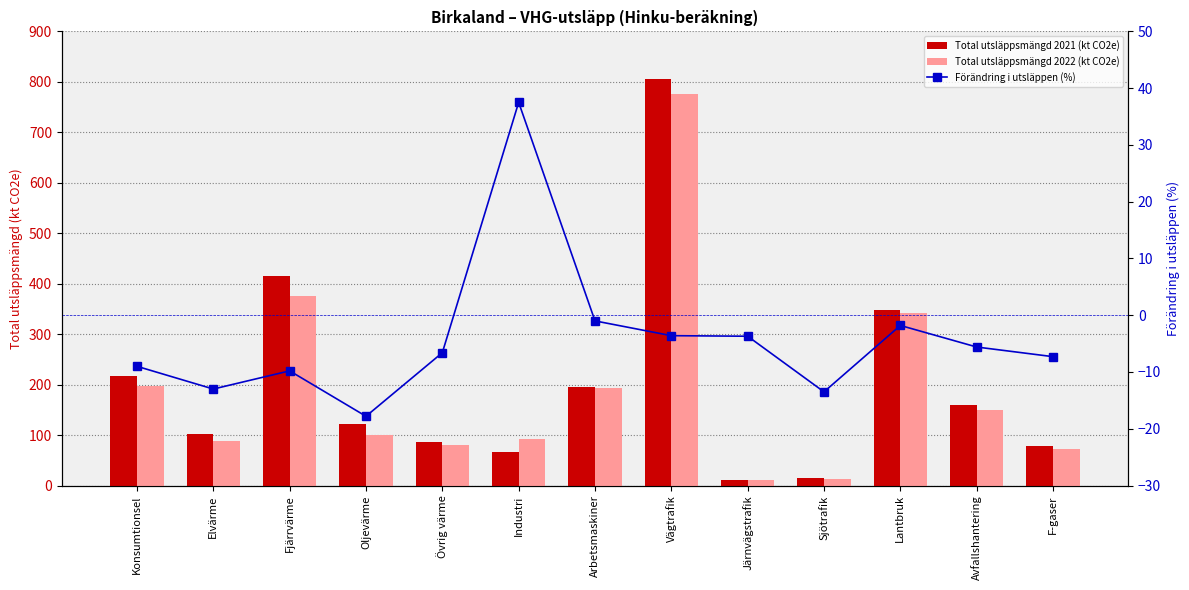

What is the label of the 4th bar from the right?

Sjötrafik